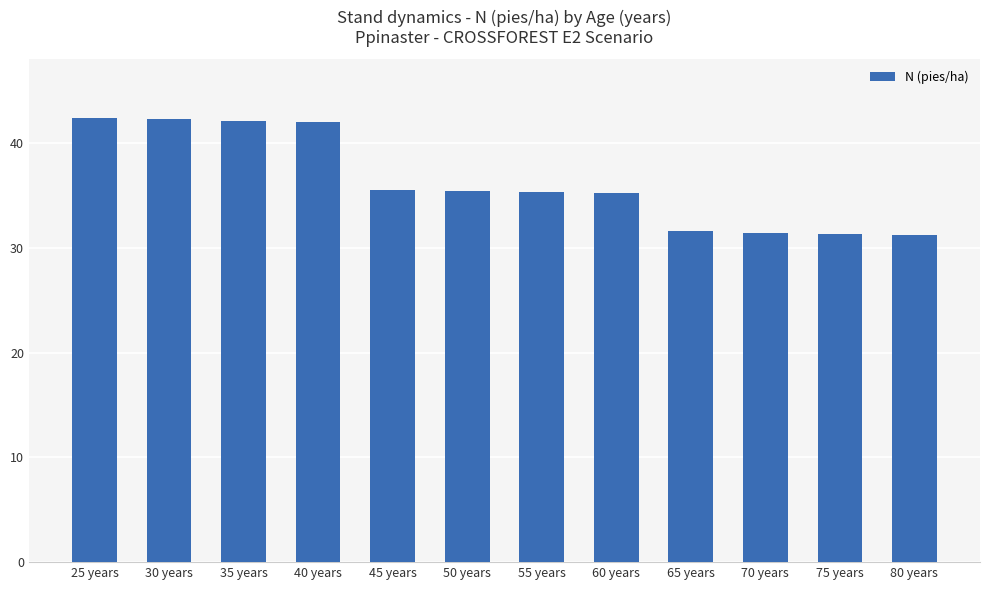

What is the greatest value displayed?

42.4